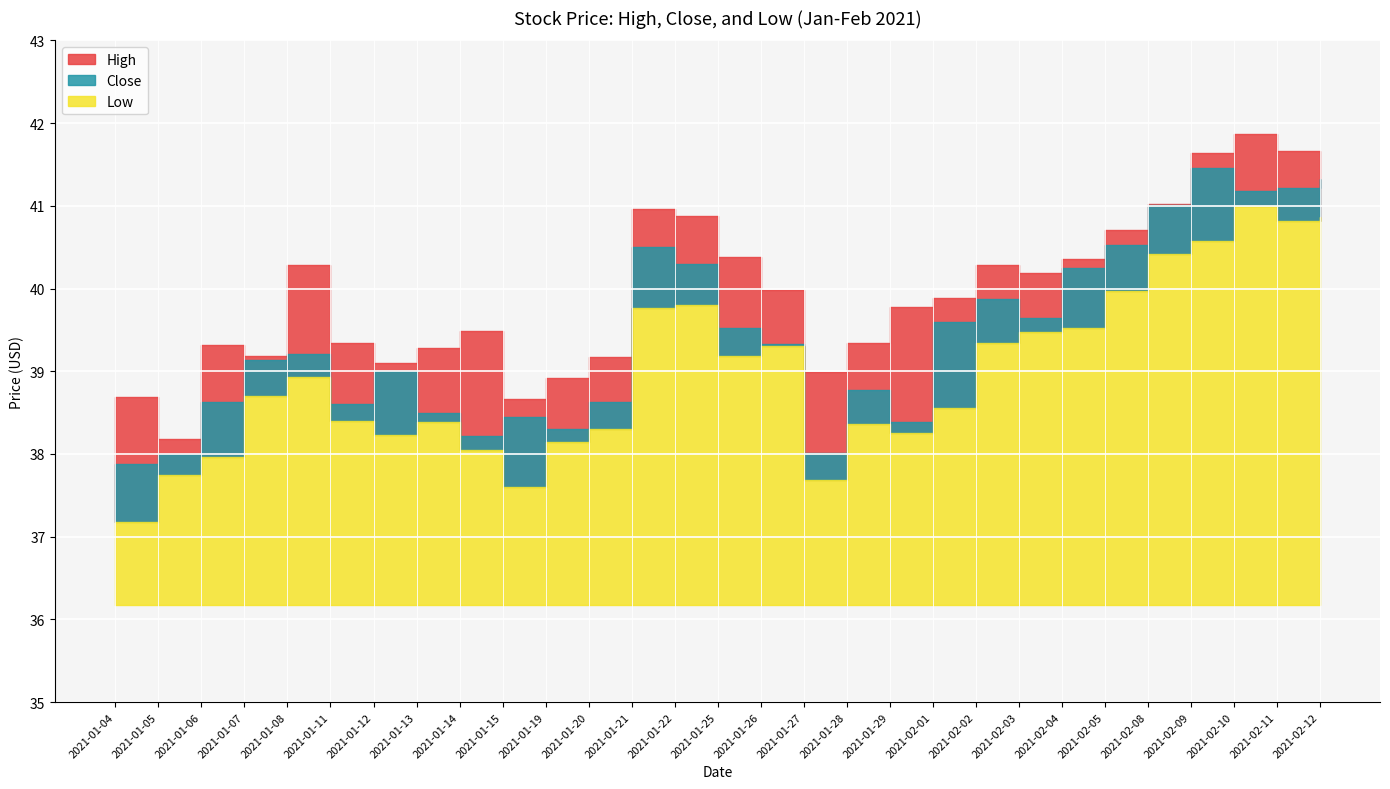

What is the label of the 14th point from the left?

2021-01-22